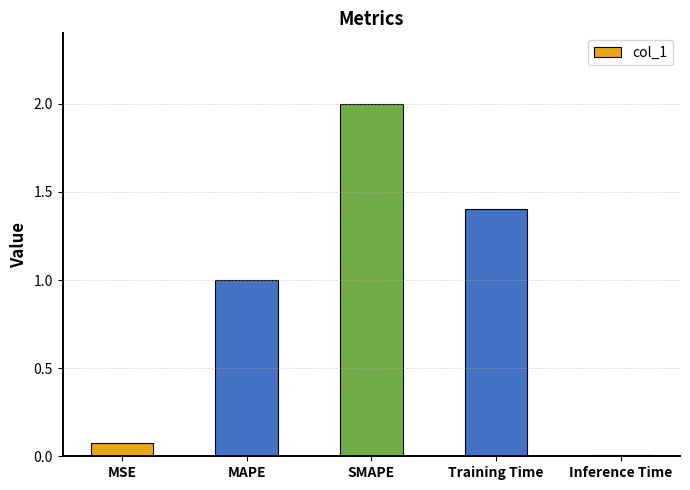

Which has a higher value, Training Time or MAPE?

Training Time